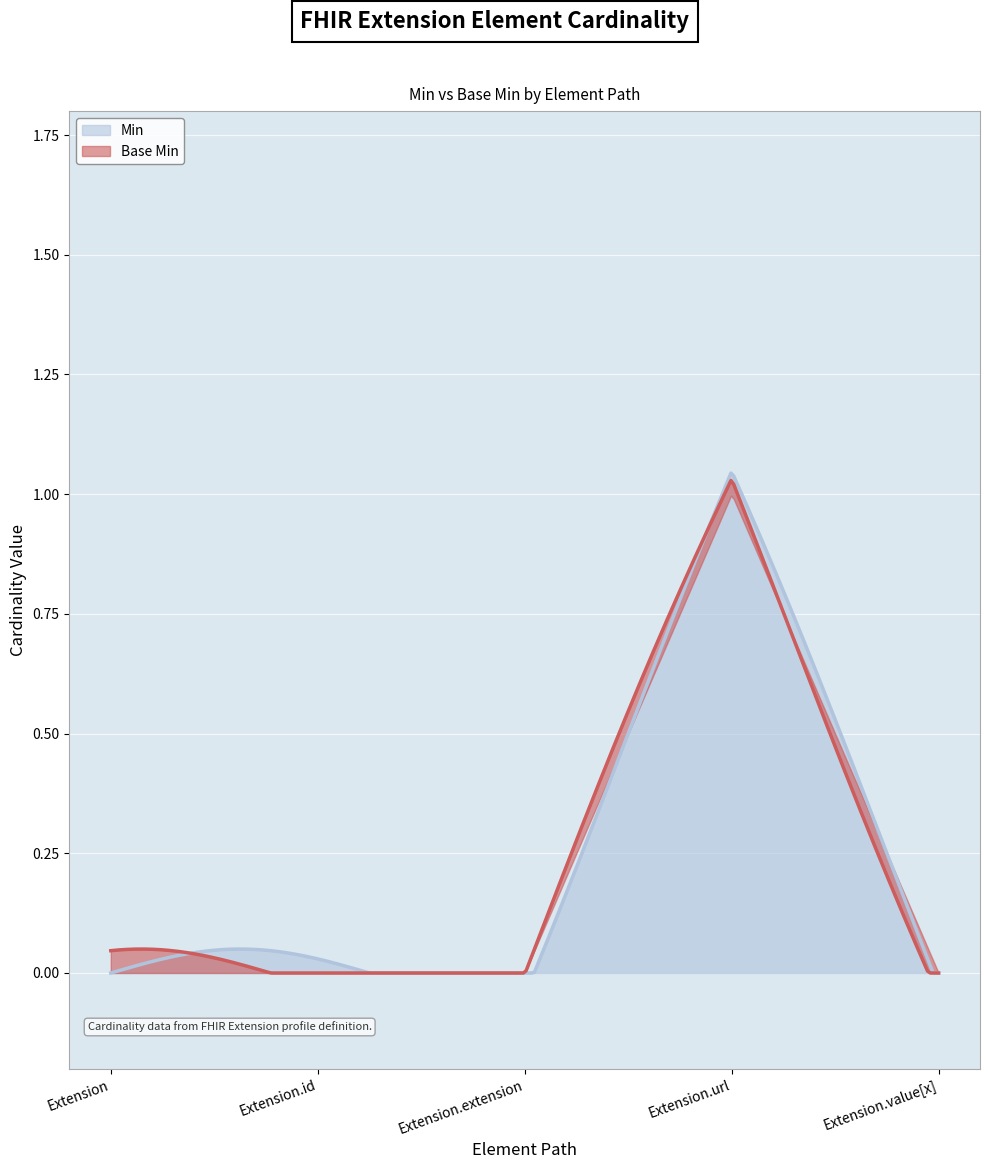

What is the difference between the Min values at Extension.url and Extension.id?

1